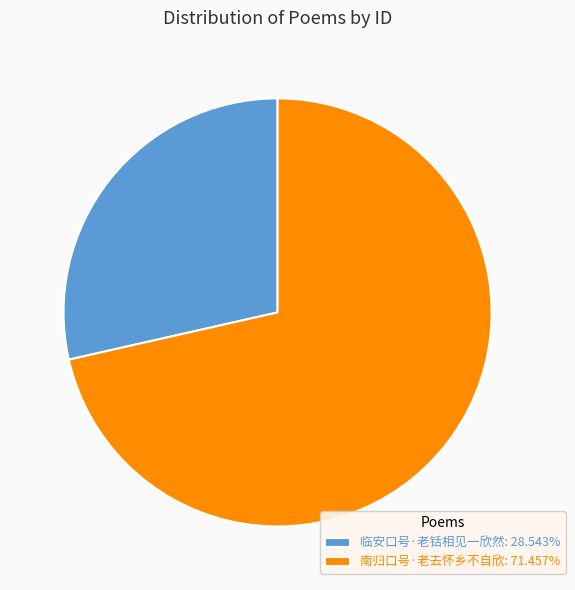

Is the sum of 南归口号·老去怀乡不自欣: 71.457% and 临安口号·老铦相见一欣然: 28.543% greater than half?

Yes